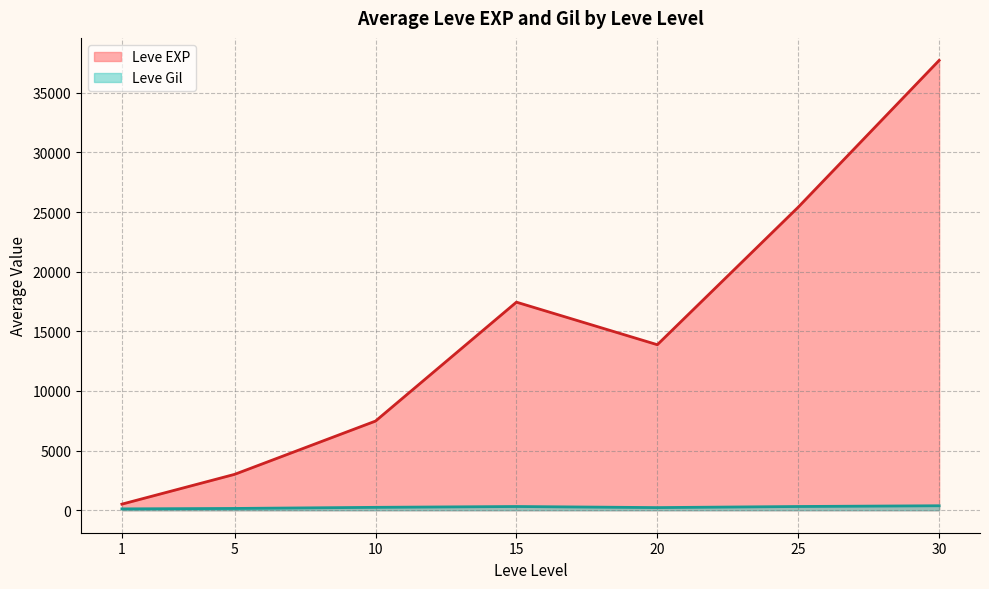

Which series has the largest range (max minus min)?

Leve EXP